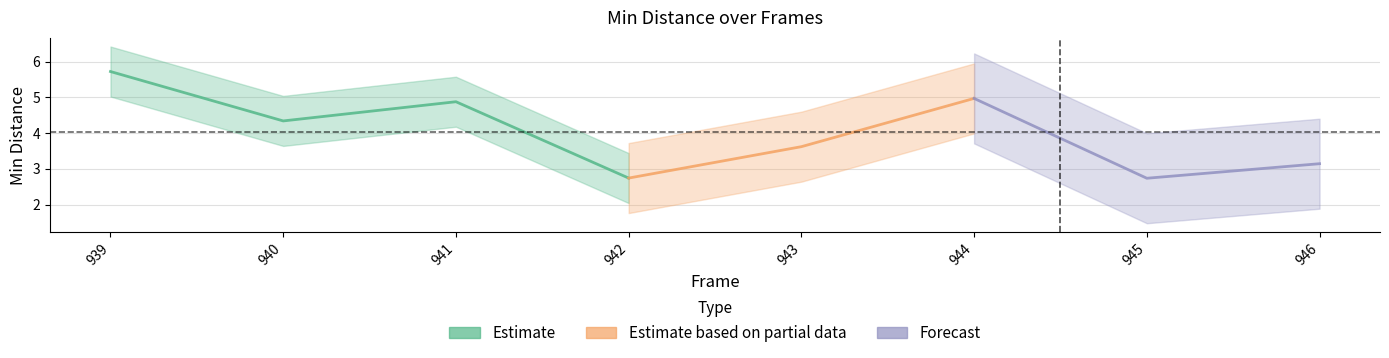

How many points are higher than both their immediate neighbors (excluding endpoints)?

2